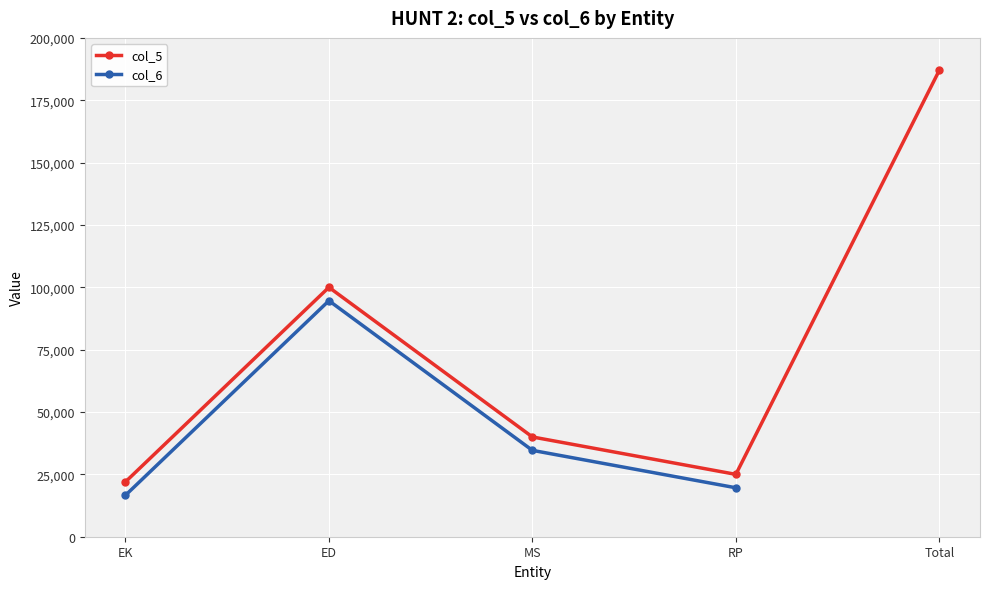

Which series has the largest range (max minus min)?

col_5